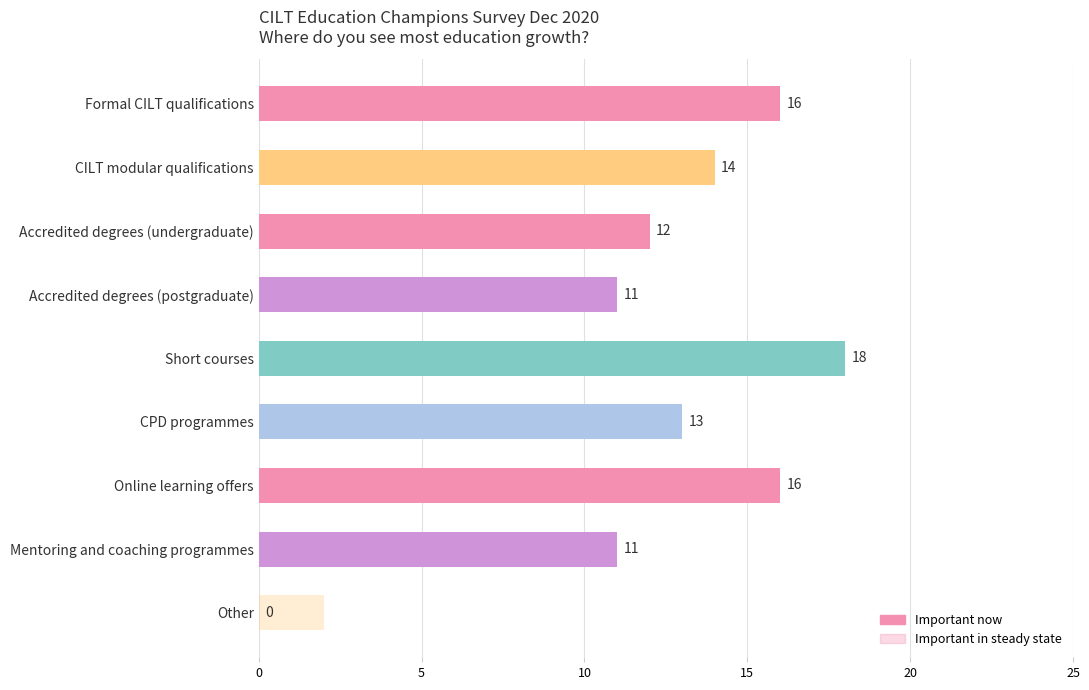

Reading left to right, transcribe all the data shown in this chart.

Important now: 16	14	12	11	18	13	16	11	0
Important in steady state: 10	8	9	9	11	11	8	7	2